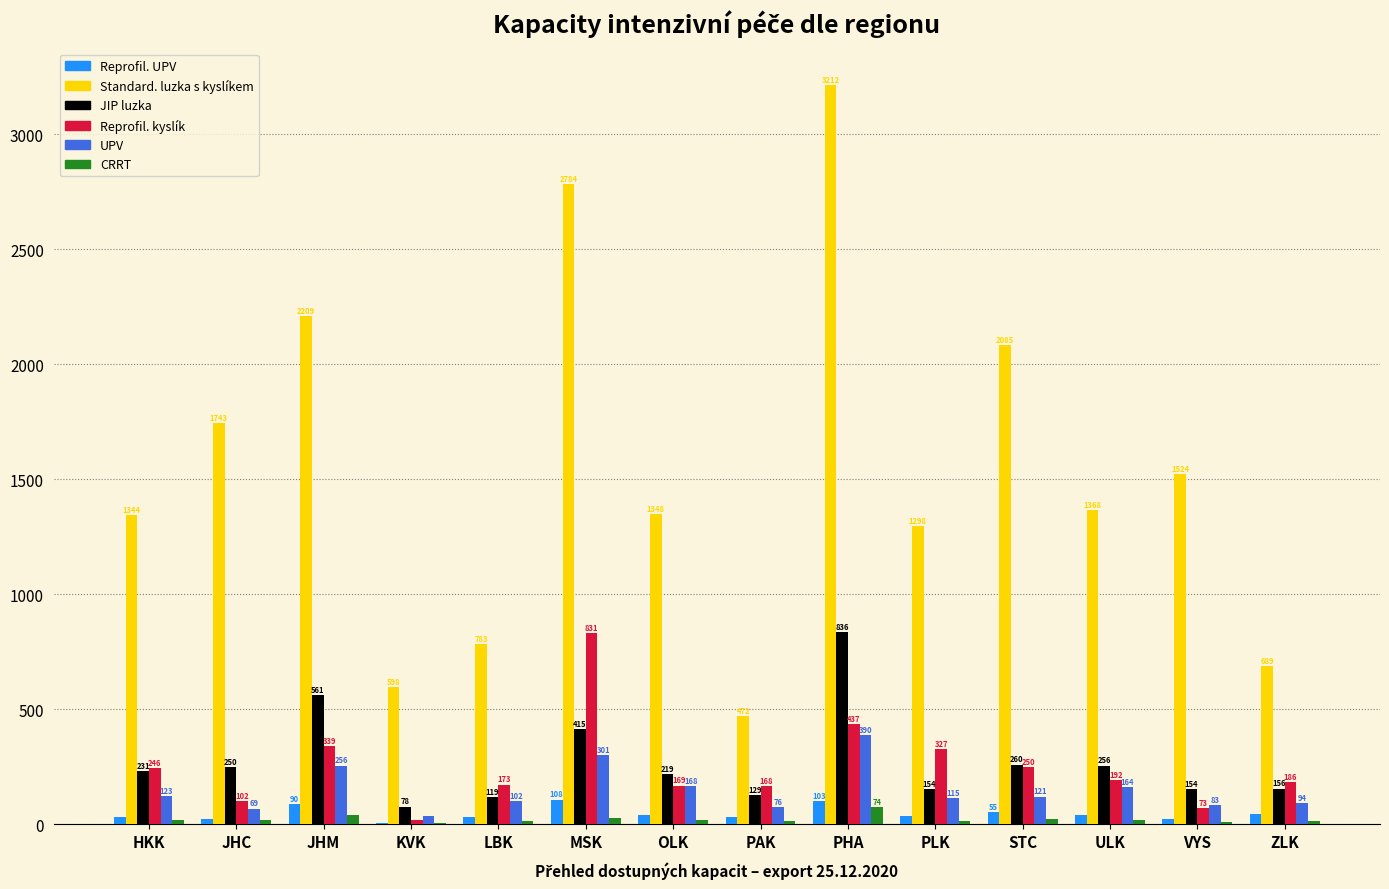

At which label does Reprofil. UPV reach its peak?

MSK